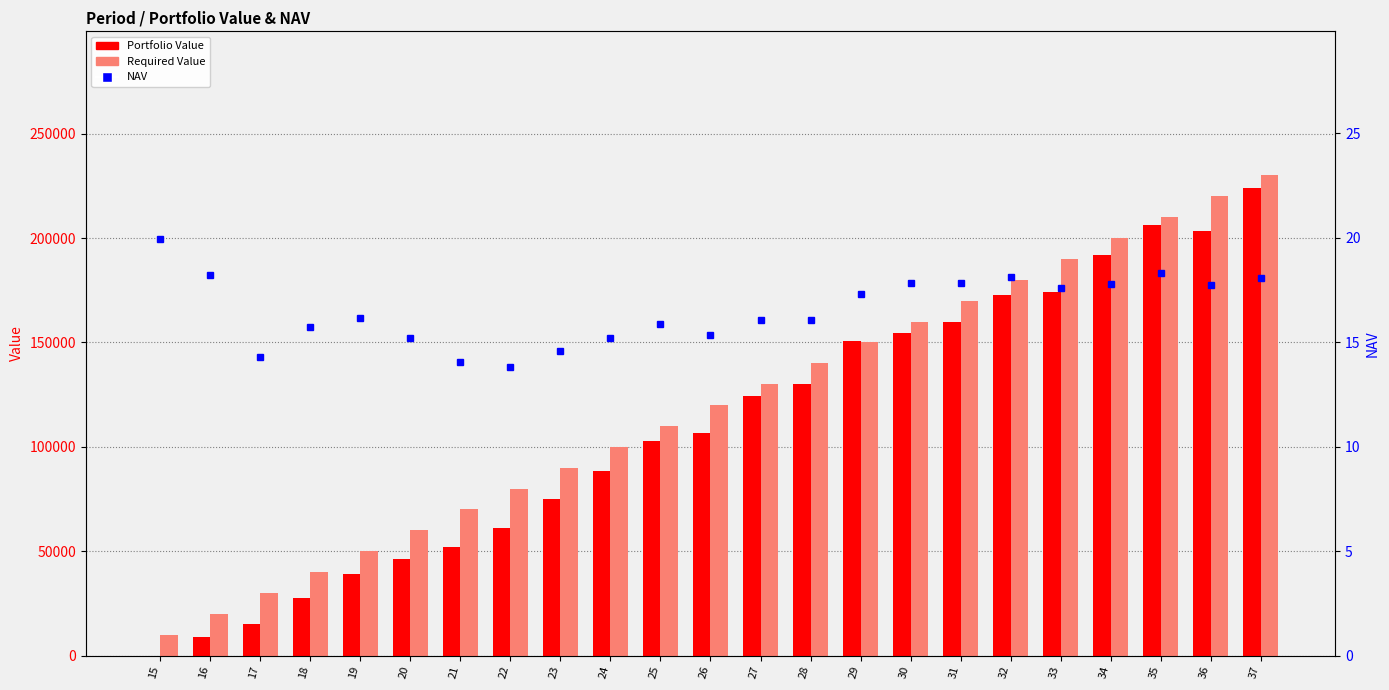

Is it true that Required Value equals 10000.0 at 15?

True